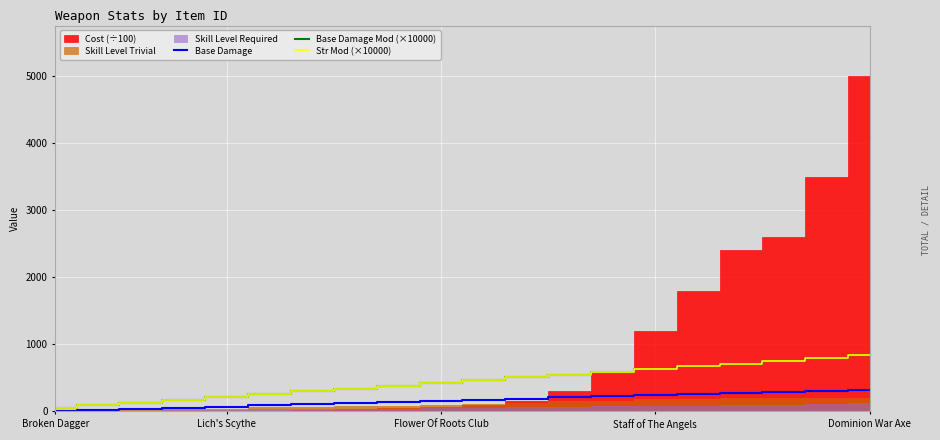

What is the smallest value displayed?

6.0